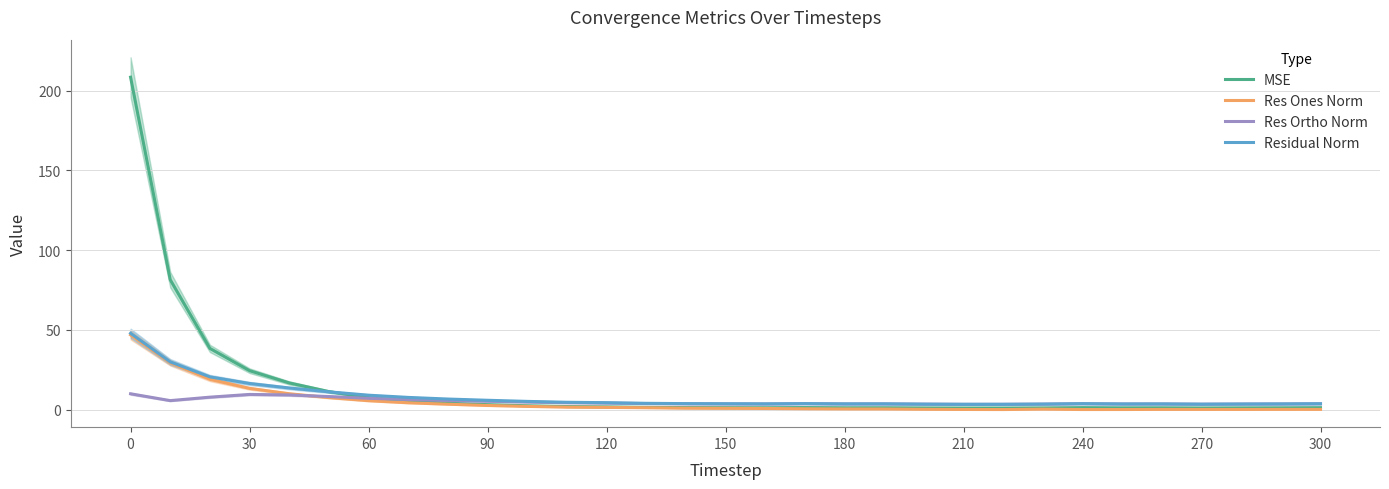

Reading left to right, transcribe all the data shown in this chart.

MSE: 208.4	81.4	38.4	24.4	16.7	11.3	7.5	5.3	4.0	3.1	2.4	1.9	1.7	1.4	1.3	1.2	1.2	1.3	1.2	1.2	1.1	1.0	1.0	1.1	1.3	1.1	1.2	1.1	1.1	1.2	1.2
Res Ones Norm: 46.8	29.4	19.0	13.3	10.0	7.6	5.6	4.3	3.4	2.6	2.0	1.6	1.4	1.2	0.9	0.8	0.7	0.6	0.4	0.4	0.2	0.1	0.1	0.3	0.1	0.1	0.1	0.1	0.1	0.2	0.1
Res Ortho Norm: 9.9	5.7	7.8	9.5	9.2	8.2	7.1	6.4	5.7	5.3	4.8	4.3	4.1	3.8	3.7	3.6	3.5	3.7	3.6	3.6	3.4	3.3	3.3	3.5	3.7	3.5	3.6	3.4	3.5	3.6	3.7
Residual Norm: 47.9	29.9	20.5	16.4	13.6	11.2	9.1	7.7	6.6	5.9	5.2	4.6	4.4	4.0	3.8	3.7	3.6	3.8	3.6	3.6	3.4	3.3	3.3	3.5	3.7	3.5	3.6	3.4	3.5	3.6	3.7